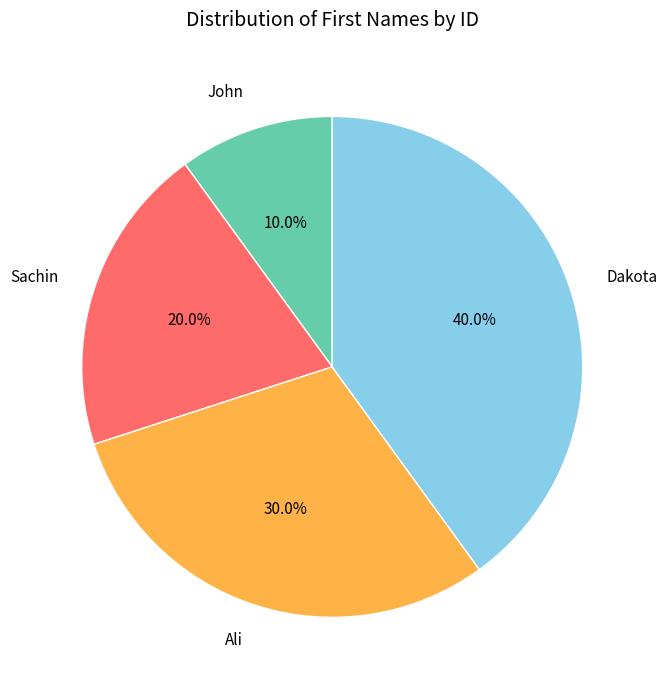

Is there a majority slice in this chart?

No